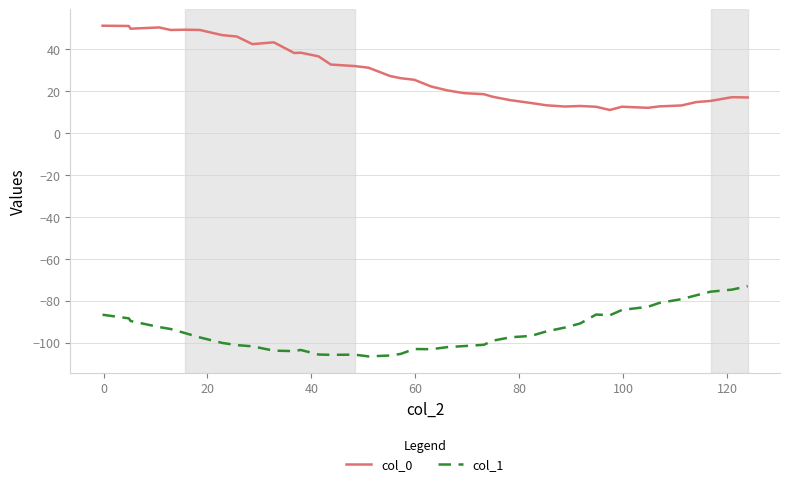

How many lines are shown in the chart?

2